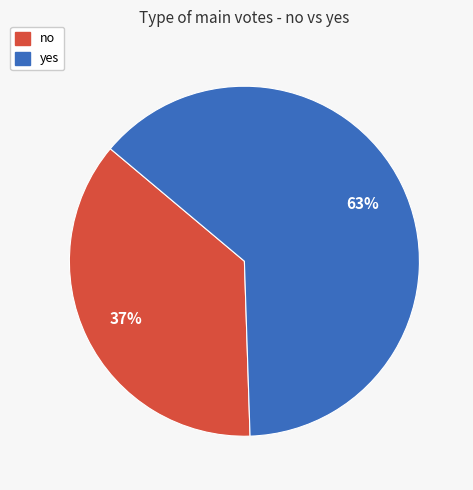

How many segments does this pie chart have?

2